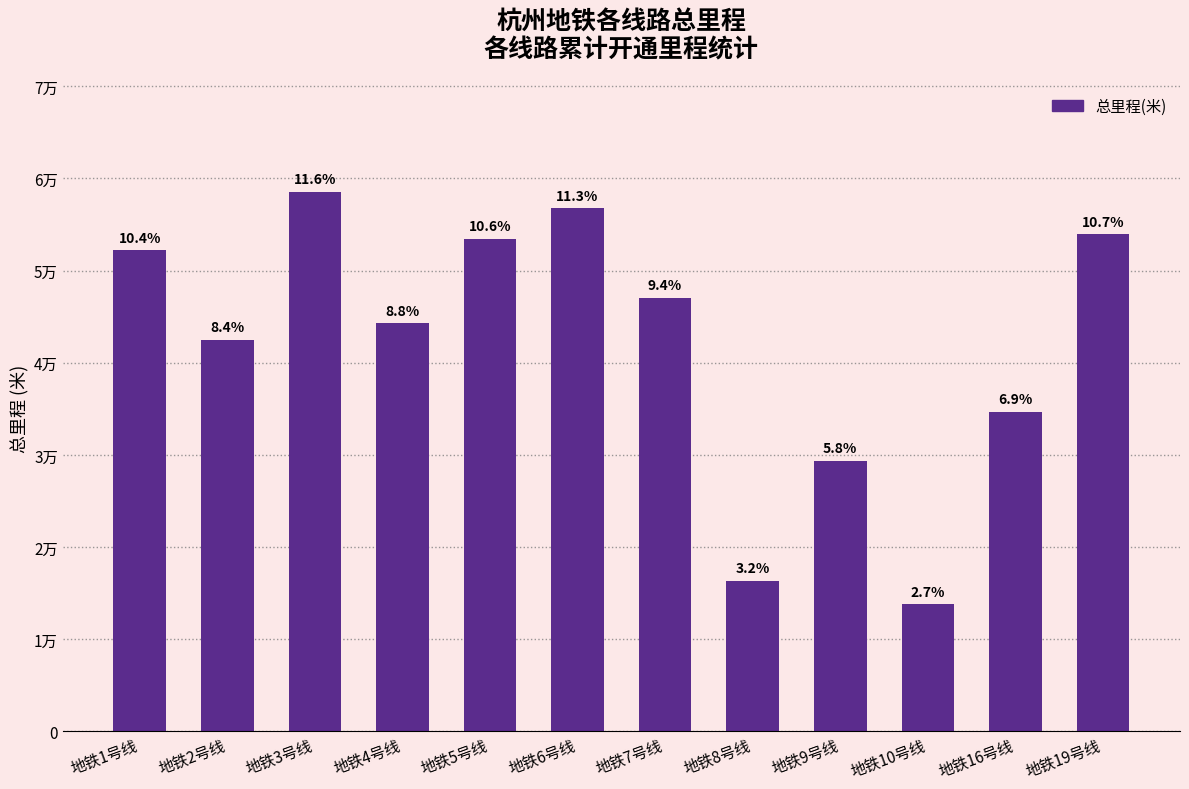

Does the chart contain any negative values?

No